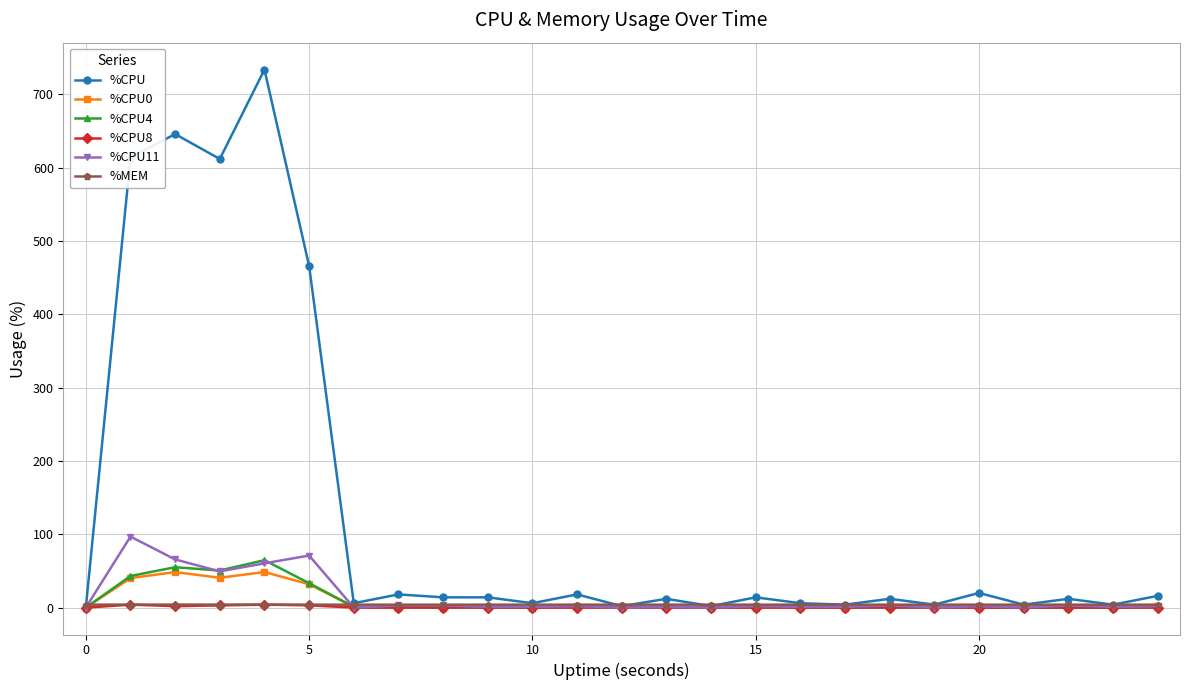

What is the value of the %CPU0 point at the 25th from the left?

2.0